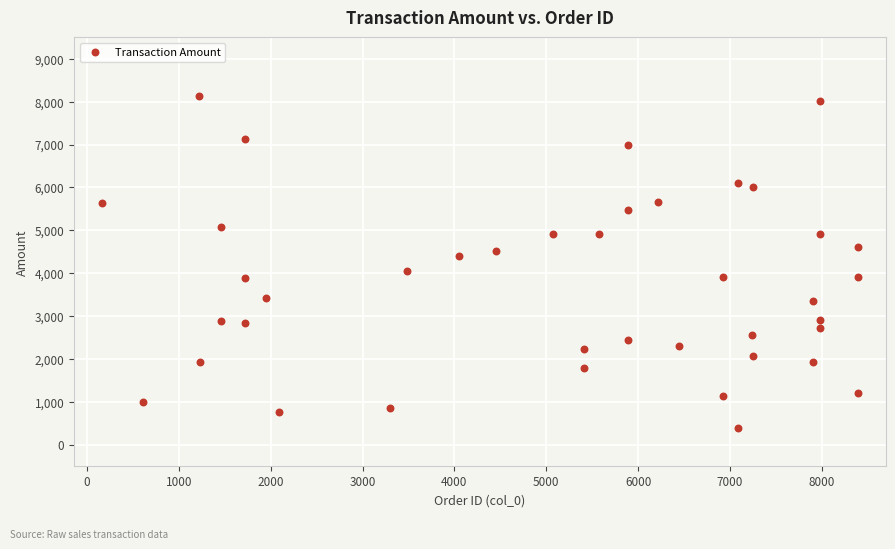

What is the range of X values (max minus min)?

8237.0